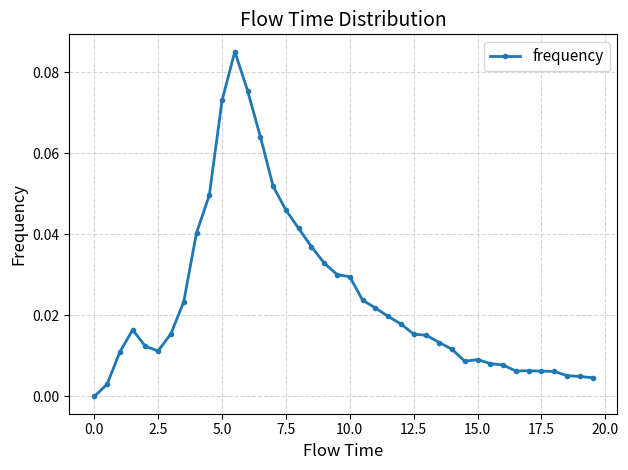

What is the sum of all values?

1.0